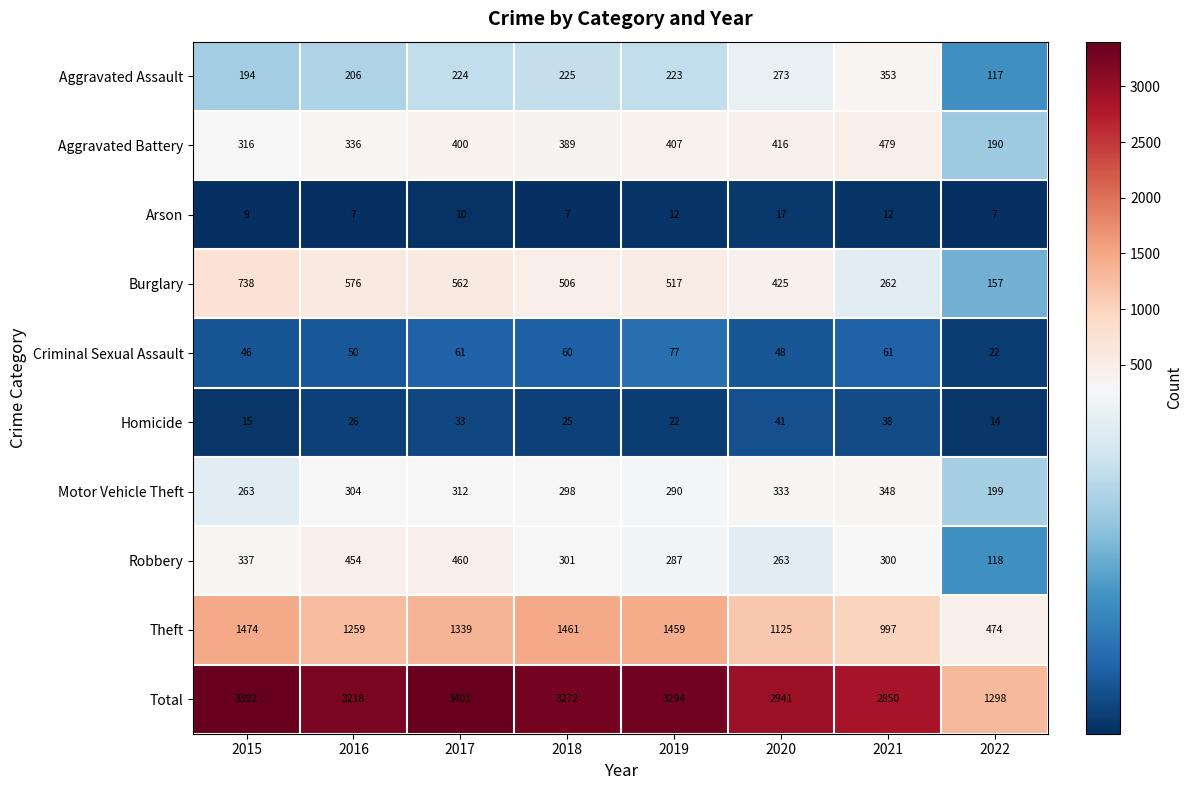

What is the sum of the Aggravated Assault values at 2018 and 2015?

419